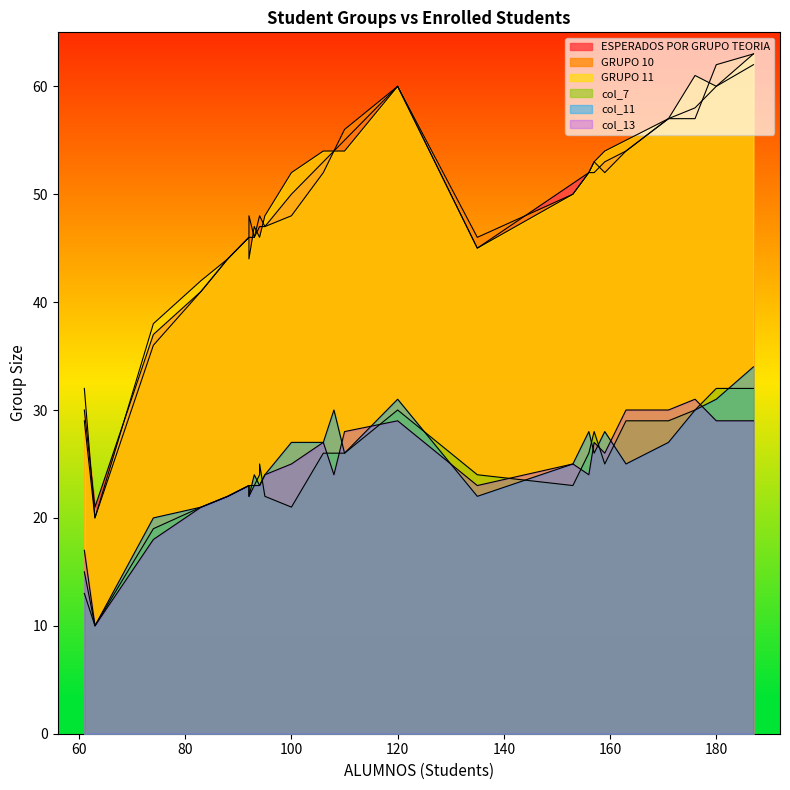

What is the smallest value displayed?

10